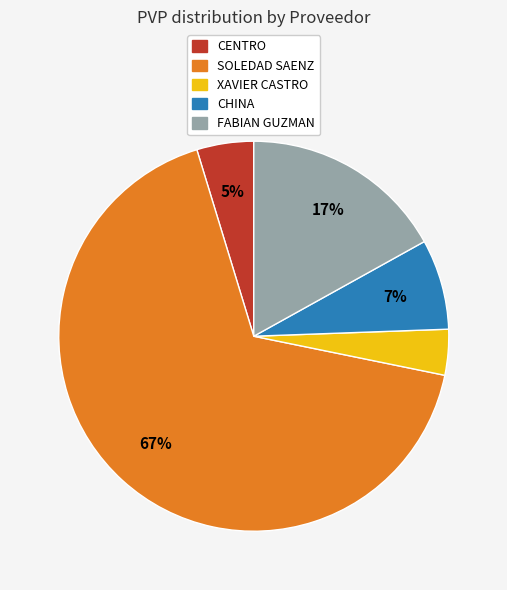

Does any single category account for the majority?

Yes